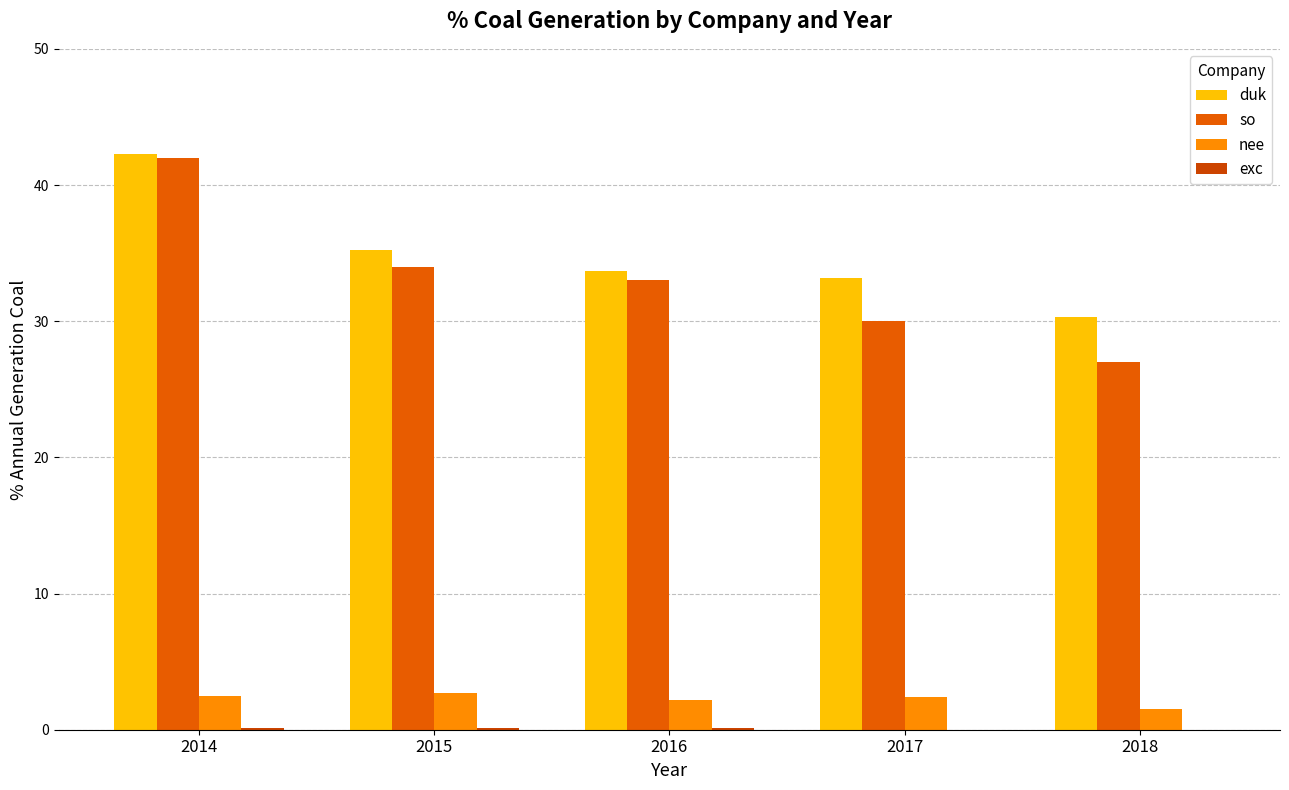

Which series has the widest spread of values?

so